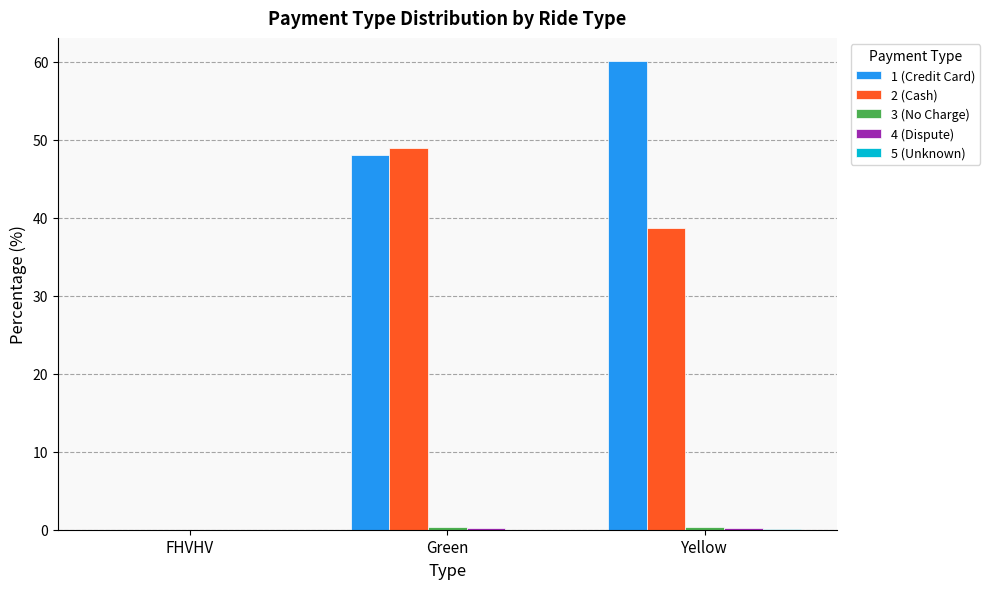

The 2 (Cash) series shows 0.0 at FHVHV. True or false?

True